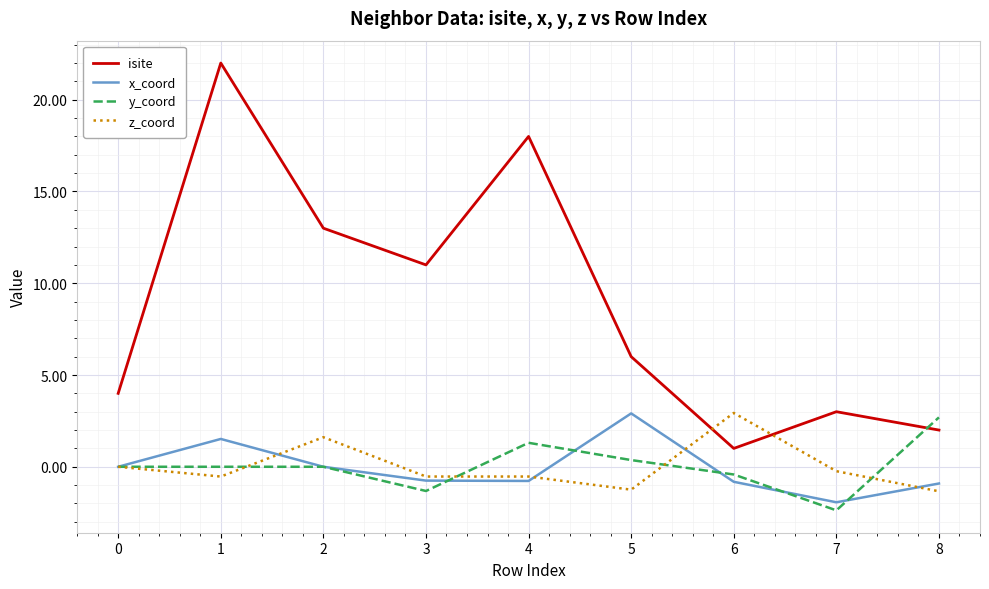

Which series has the largest total across all categories?

isite